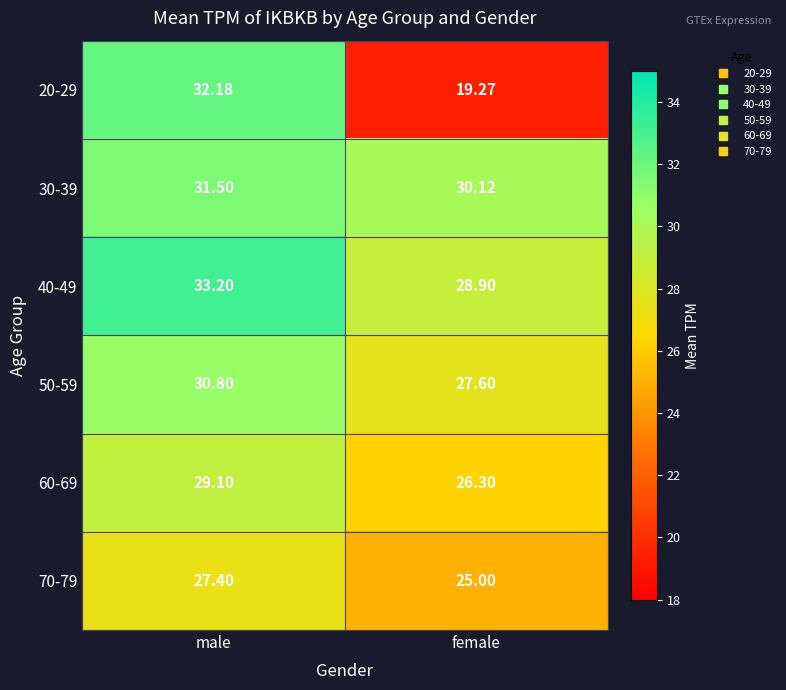

Rank the categories by 60-69 value from highest to lowest.

male, female